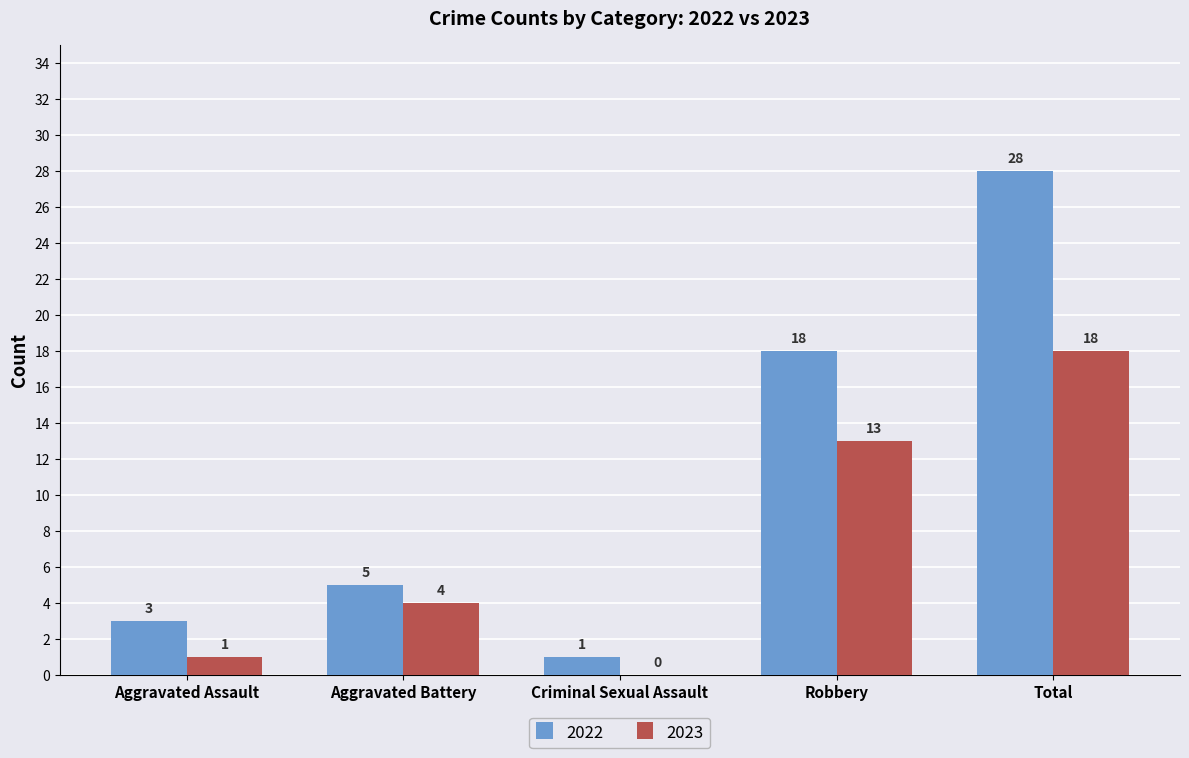

Where is 2022 nearest to the value 14?

Robbery